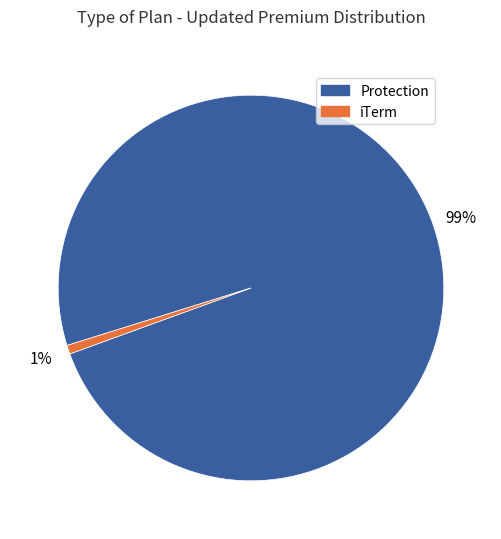

The Protection slice represents 99% of the pie. True or false?

True